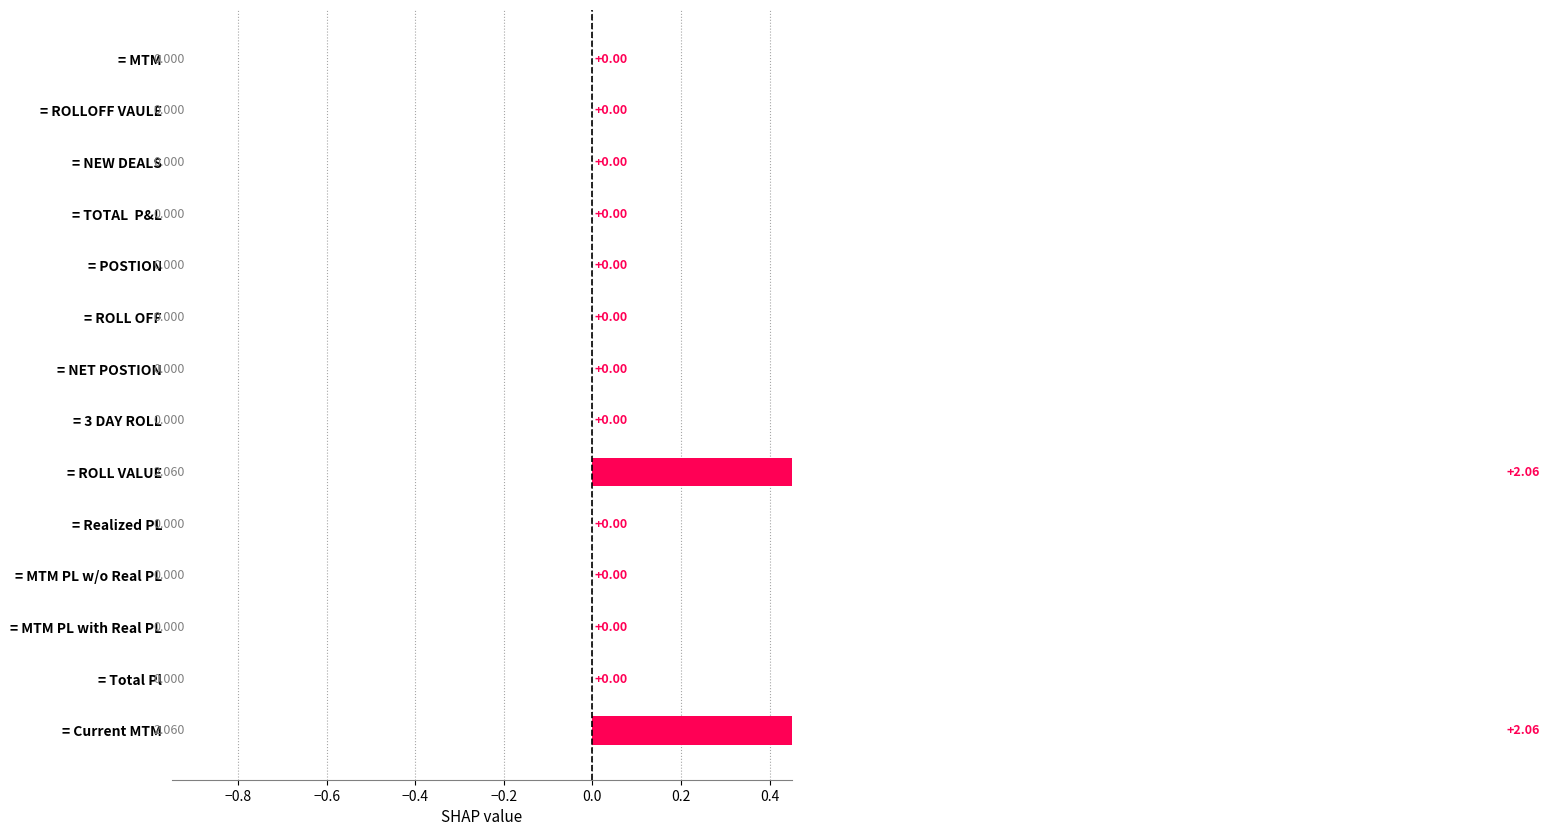

How many values are between 0 and 1?

12